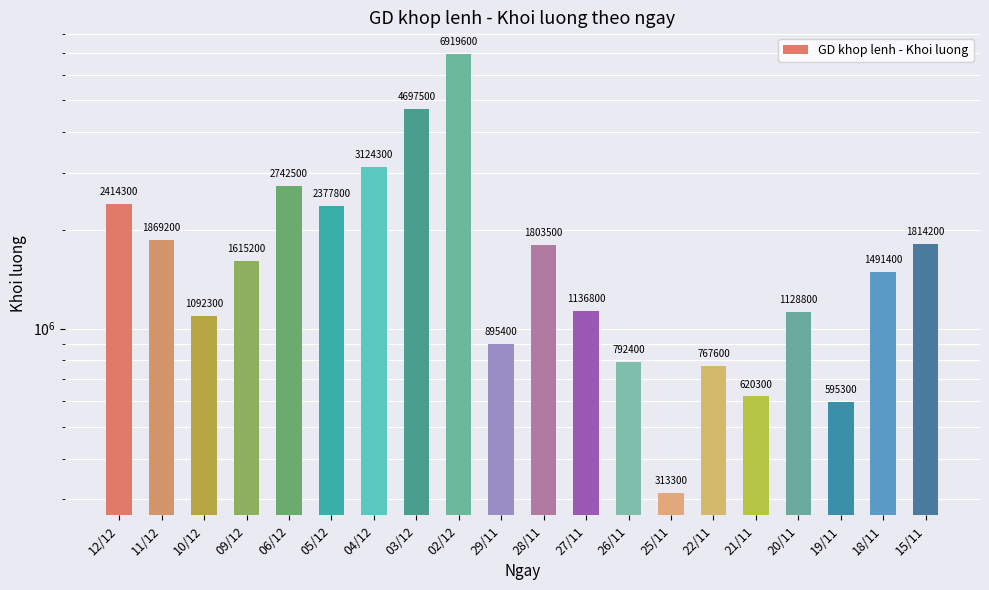

Where does the data first go above 1615200?

12/12